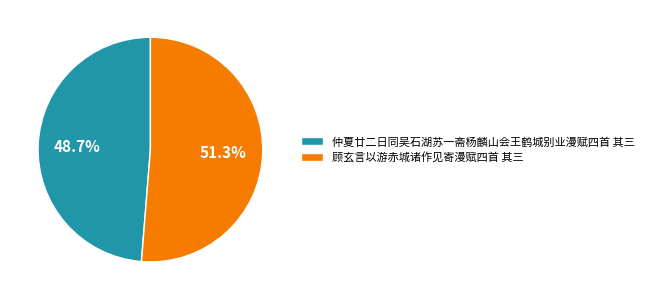

To the nearest percent, what percentage of the pie is 顾玄言以游赤城诸作见寄漫赋四首 其三?

51%